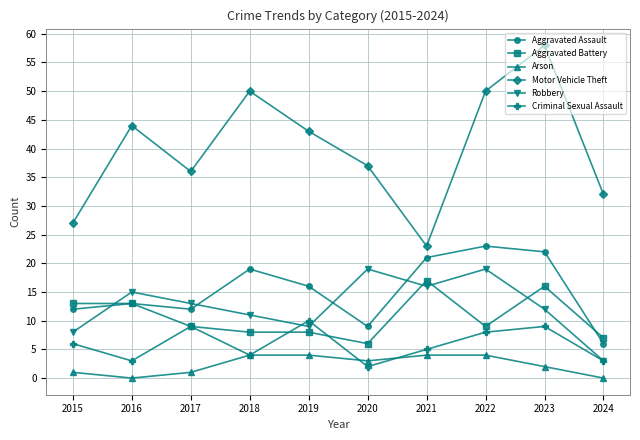

In Robbery, how many points are higher than both neighbors (excluding endpoints)?

3